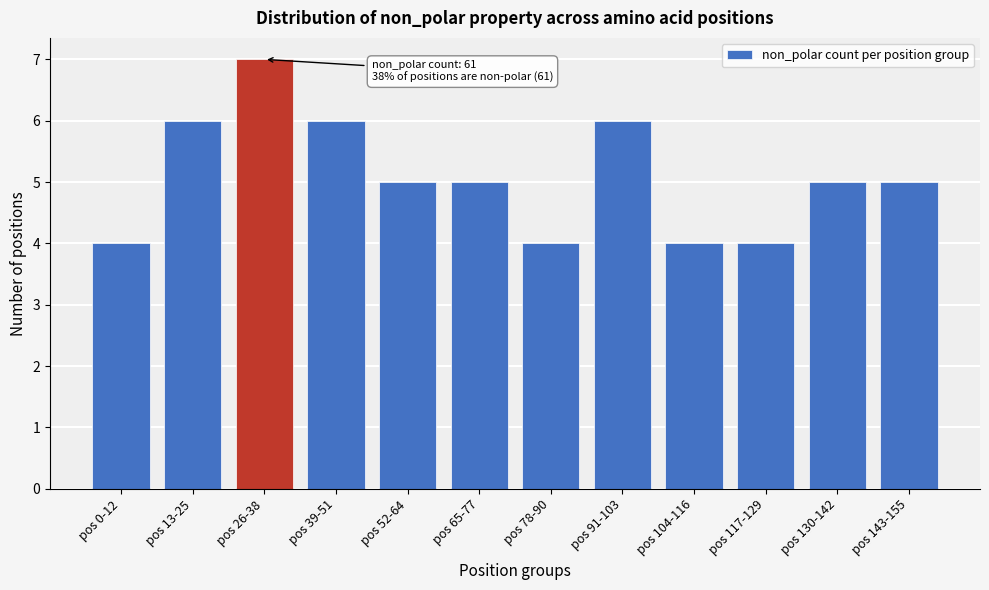

Reading left to right, list all the values displayed in this chart.

4	6	7	6	5	5	4	6	4	4	5	5